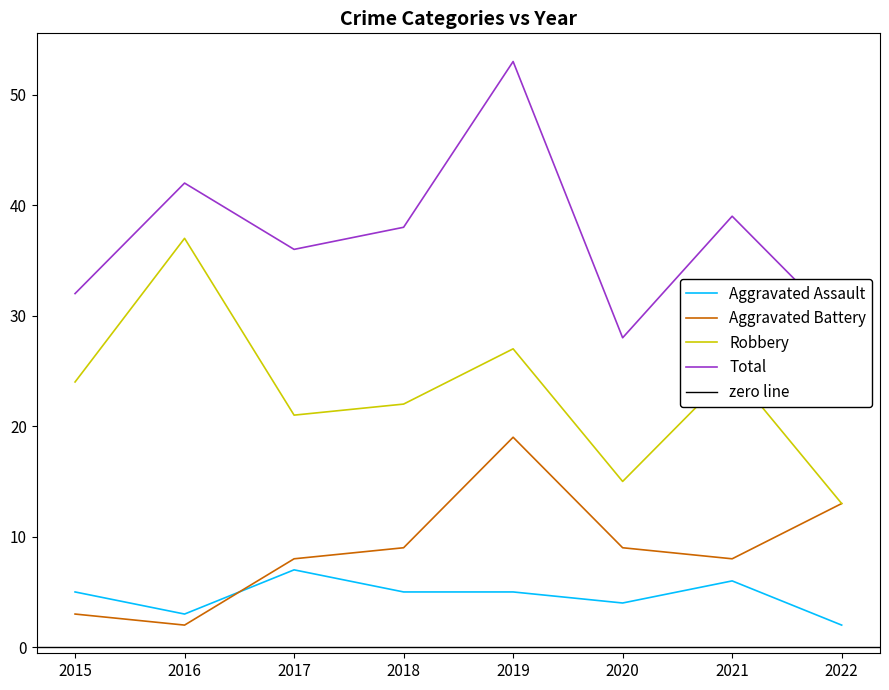

At which category does Total reach its first local peak?

2016